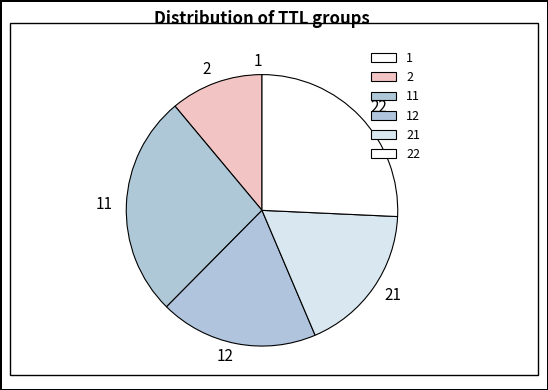

Is it true that 2 is 24% of the pie?

False